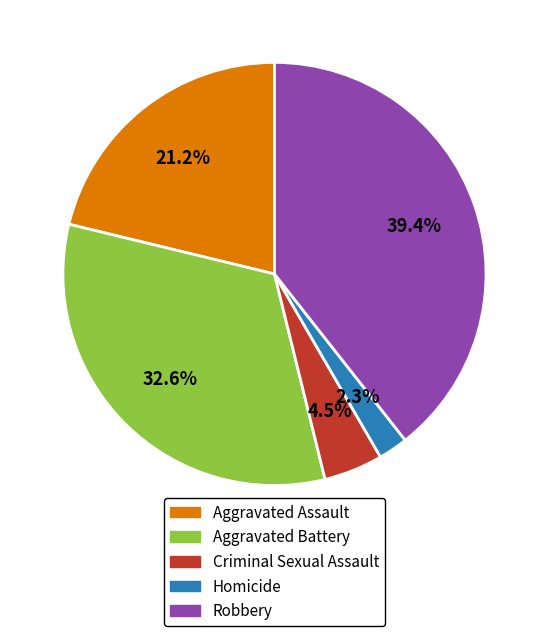

Does any single category account for the majority?

No